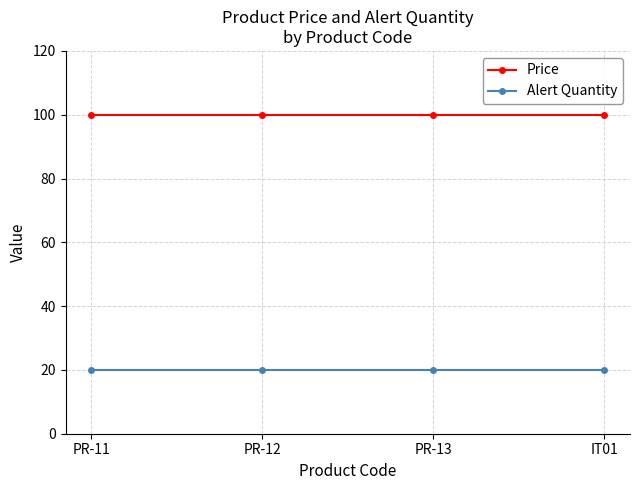

What are all the series names shown in the legend?

Price, Alert Quantity